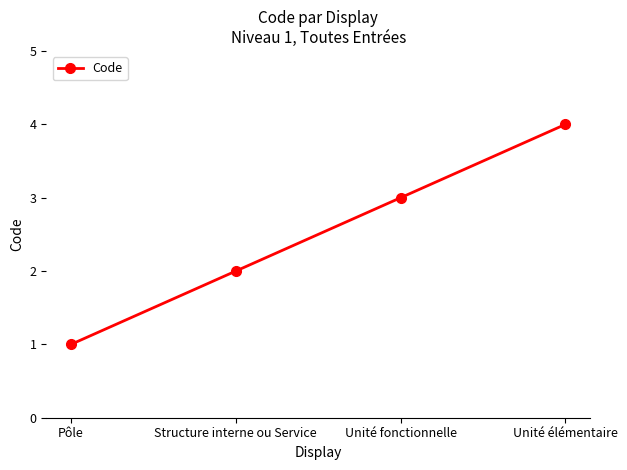

List the labels in order of value, largest first.

Unité élémentaire, Unité fonctionnelle, Structure interne ou Service, Pôle